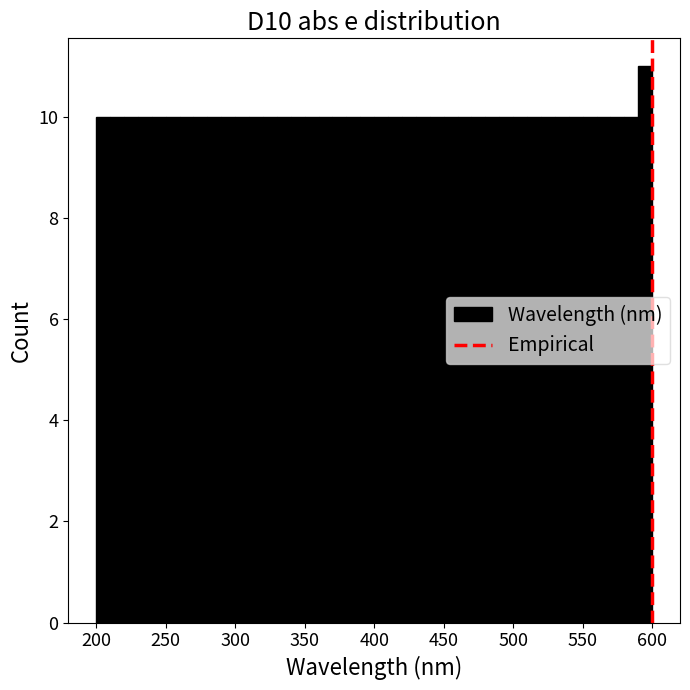

Read against the x-axis, roughly where is the centre of the tallest bar?

595